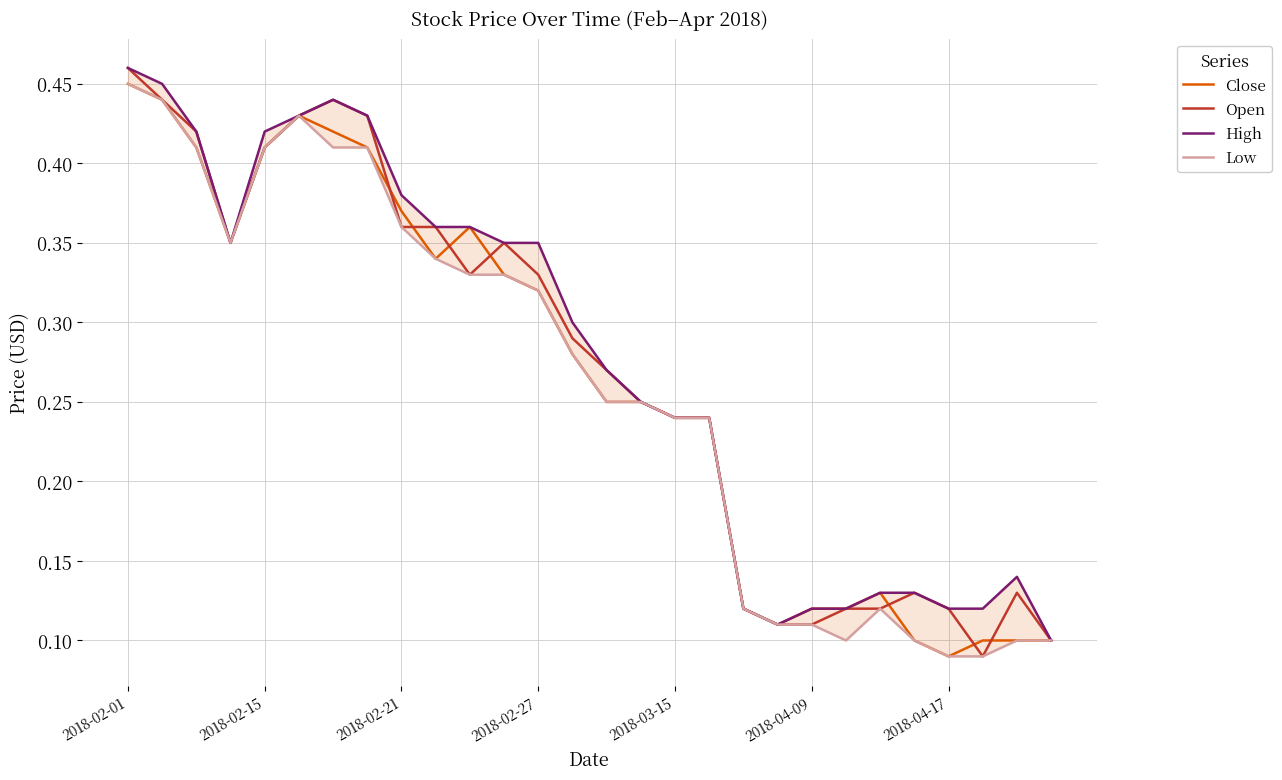

True or false: High and Open cross at least once.

False